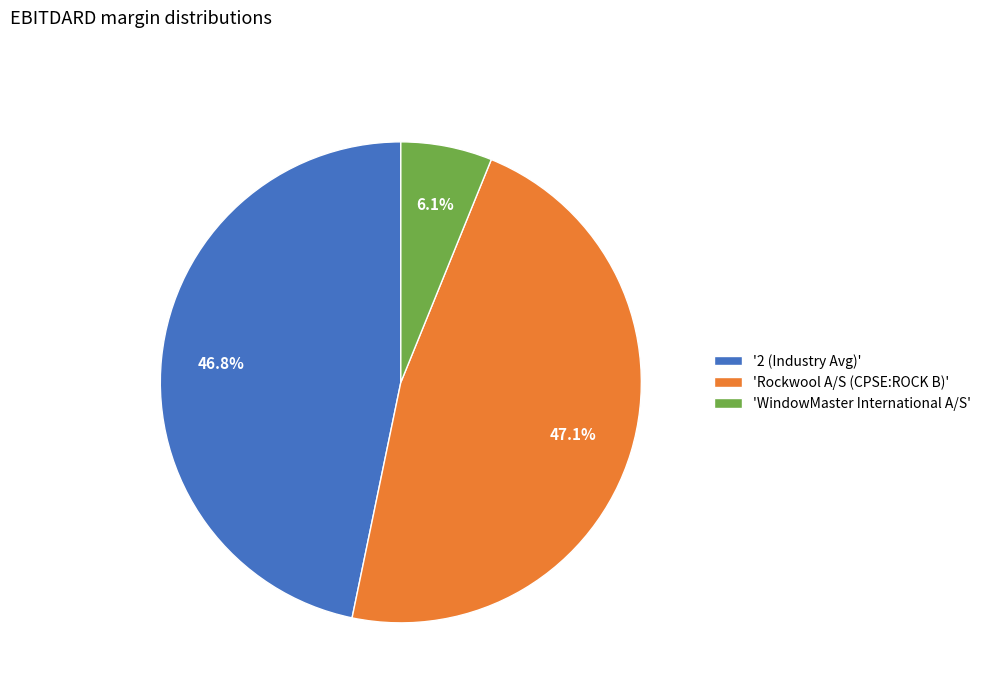

What is the total percentage of 'Rockwool A/S (CPSE:ROCK B)' and '2 (Industry Avg)'?

93.9%